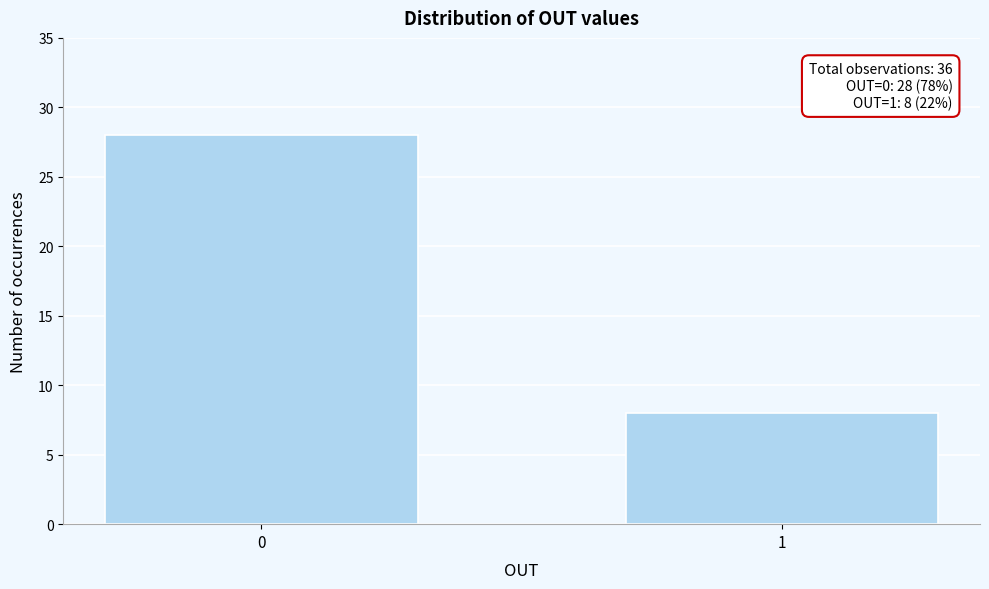

Reading left to right, what are all the values shown in this chart?

0=28	1=8